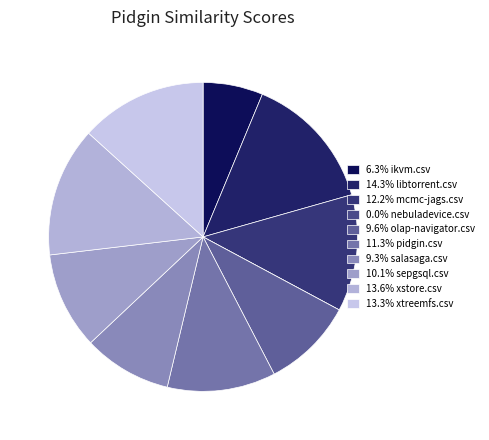

Is there any slice that represents more than half of the pie?

No